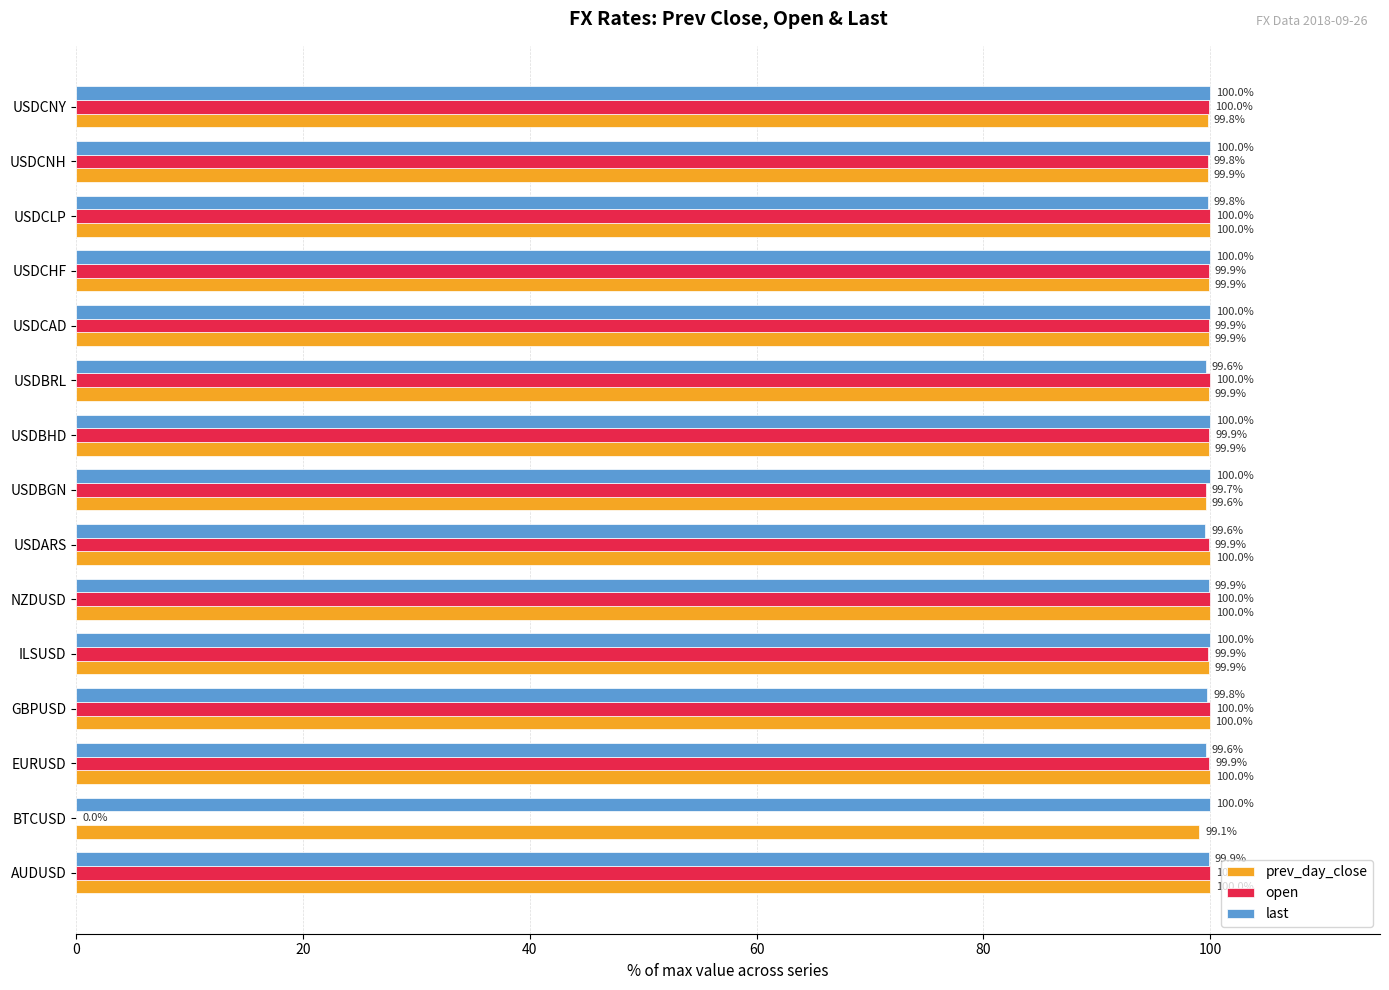

How many data points does each series have?

15